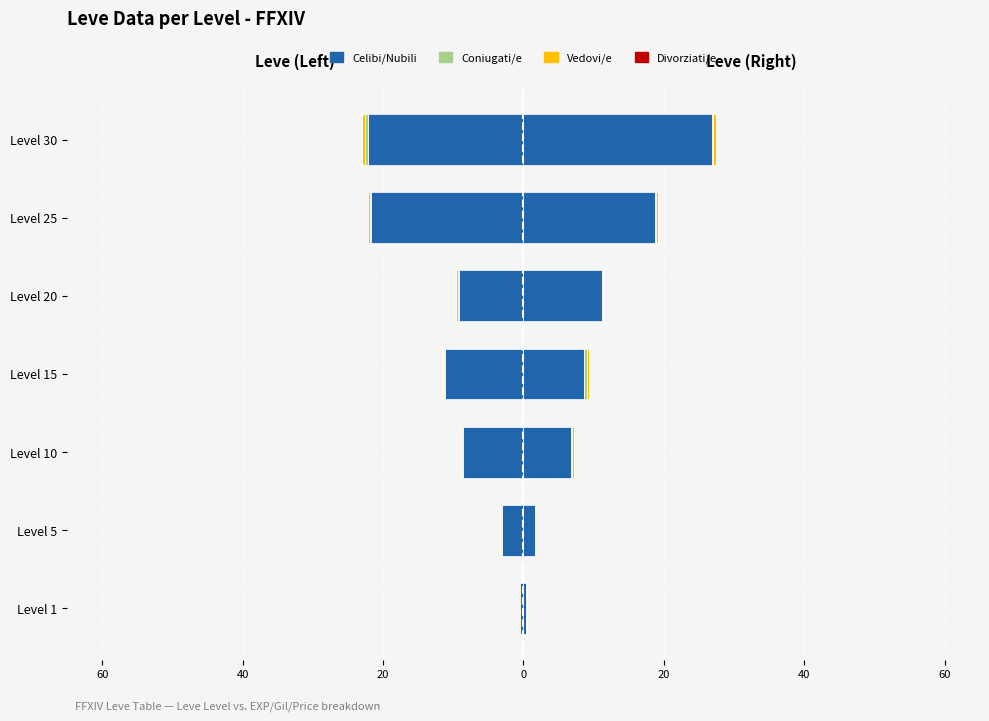

Is it true that Coniugati/e equals -0.3 at Level 15?

False